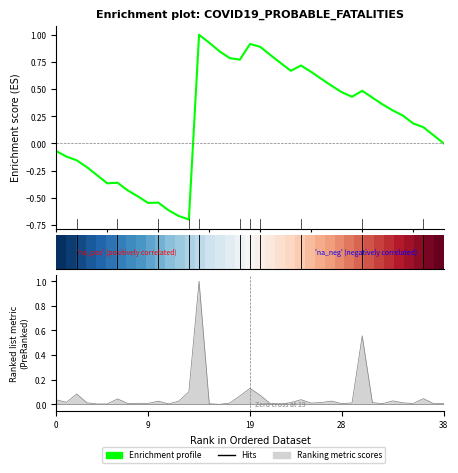

What is the average value of the Enrichment profile series?

0.2